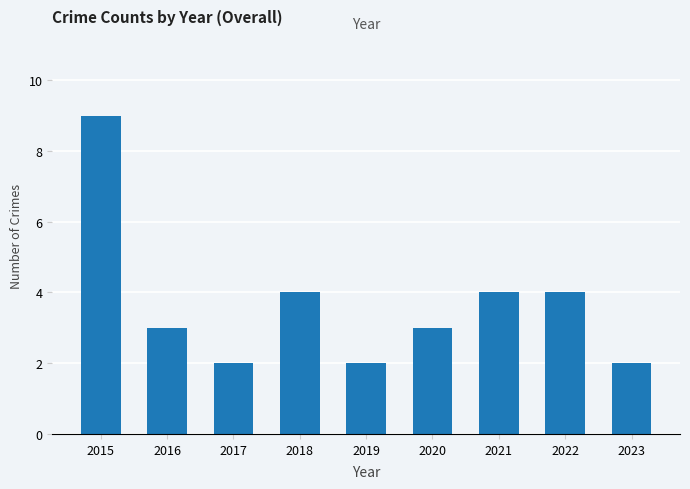

True or false: the data shows 4 at 2022.

True